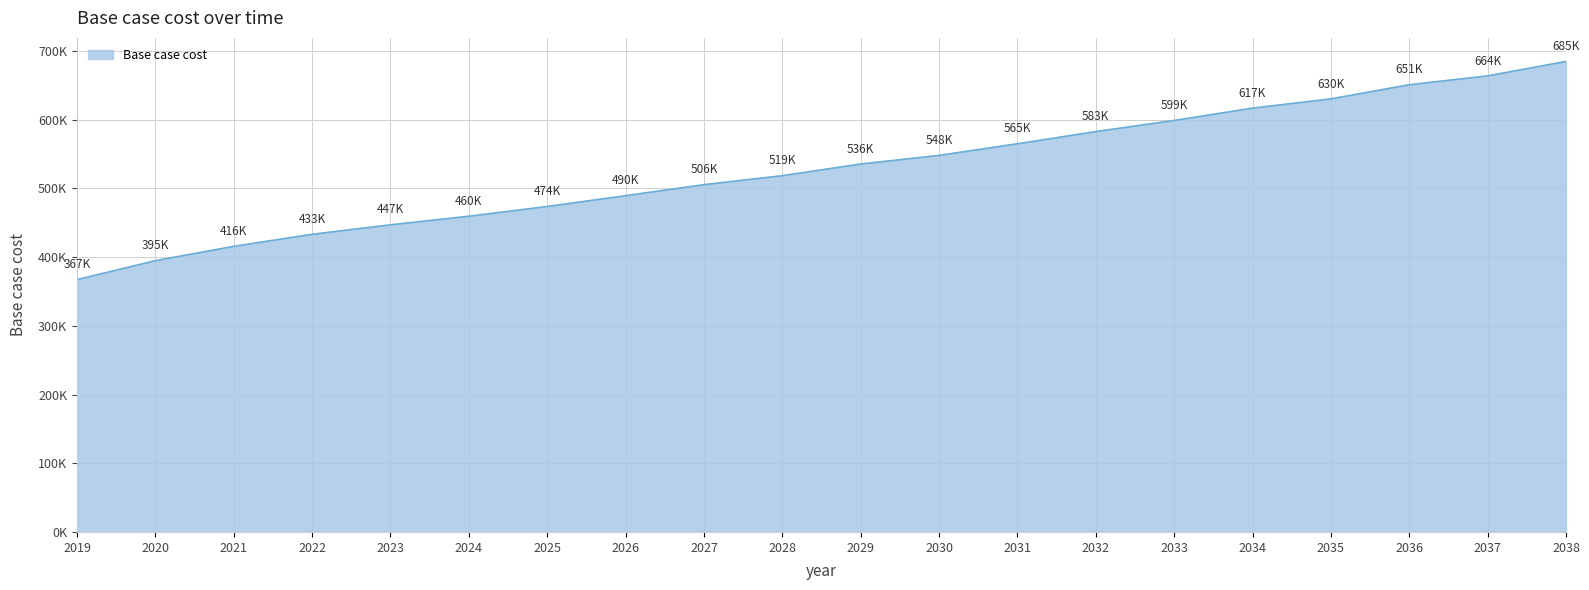

Does the chart display data point markers on the line(s)?

No